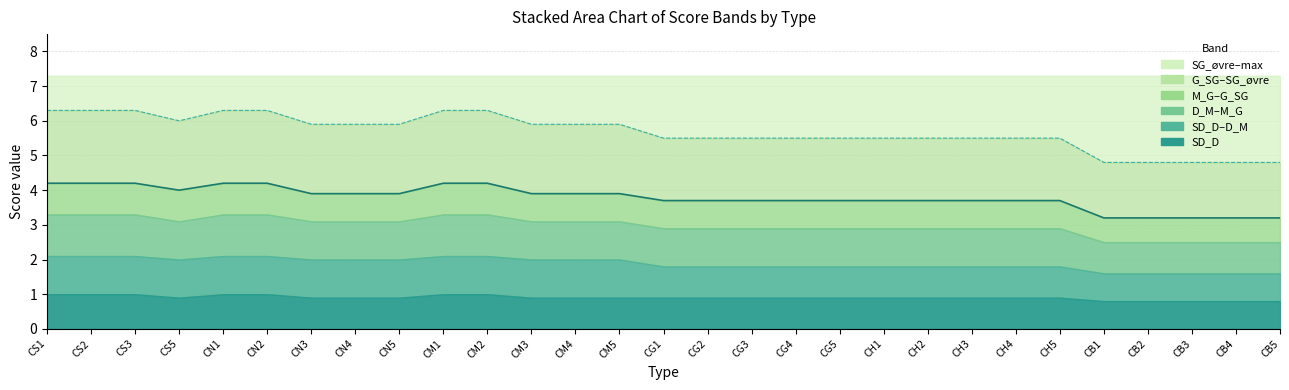

Which category has the lowest value in the SG_øvre line series?

CB1